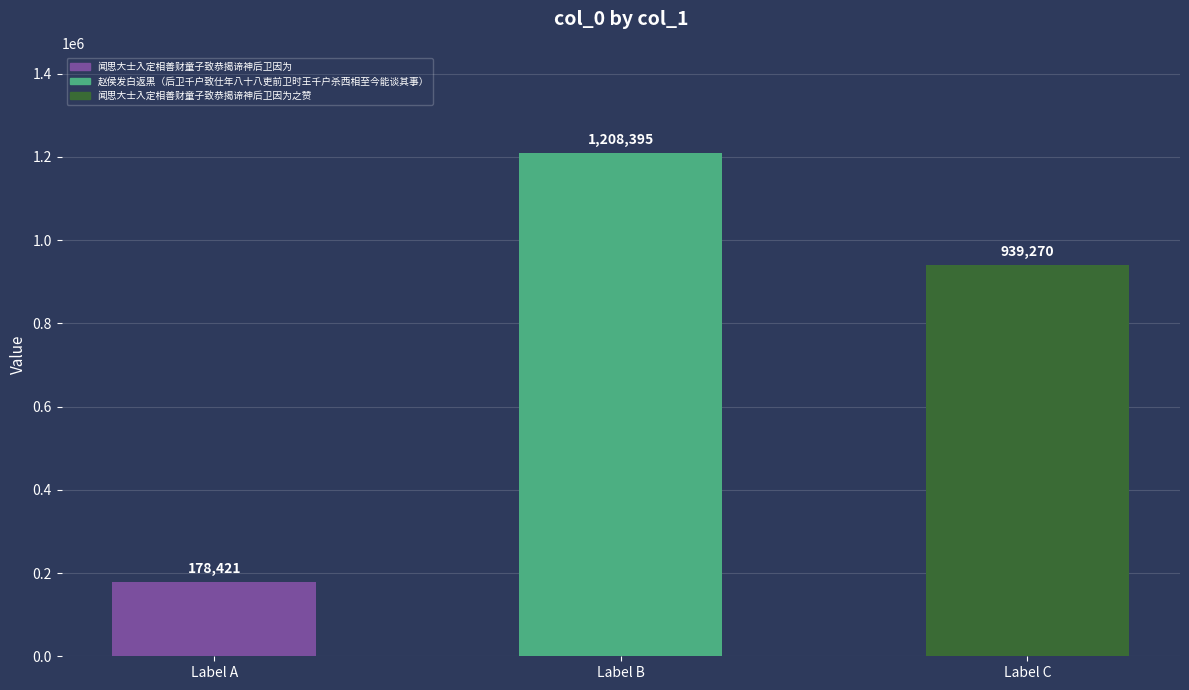

Which label corresponds to the smallest value in the chart?

Label A